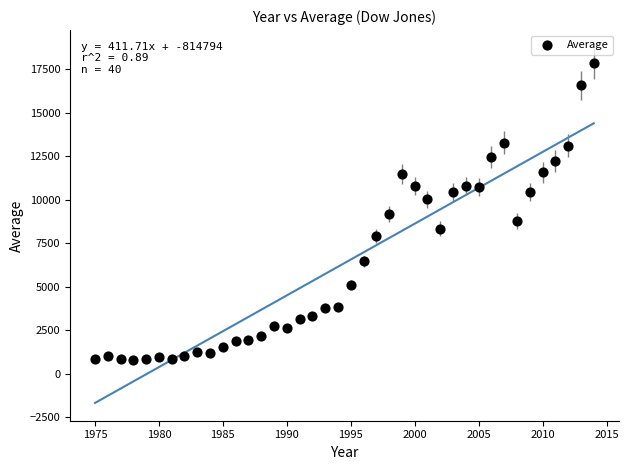

What is the range of X values (max minus min)?

39.0